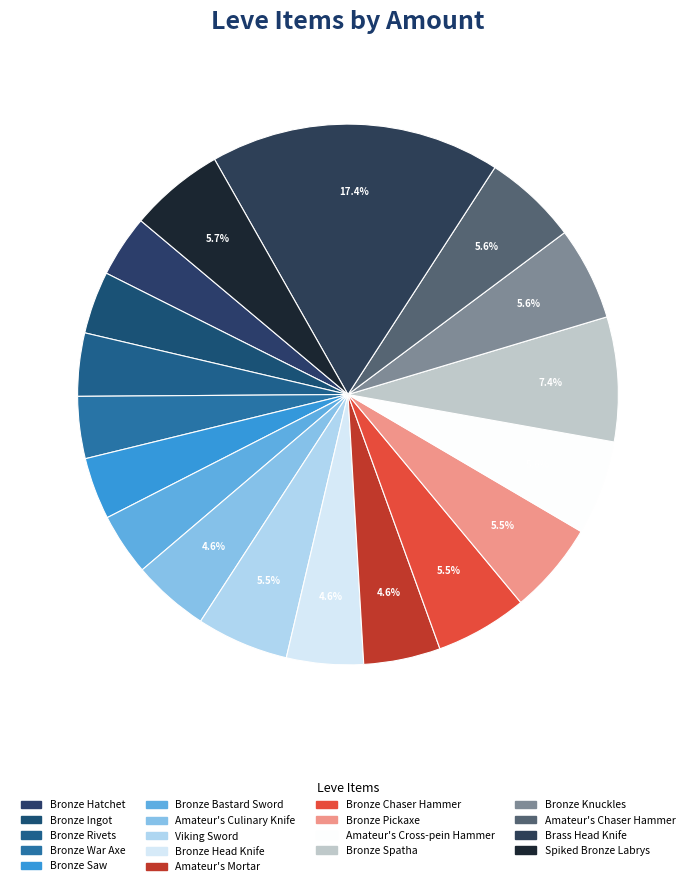

Count the number of slices in the pie.

18